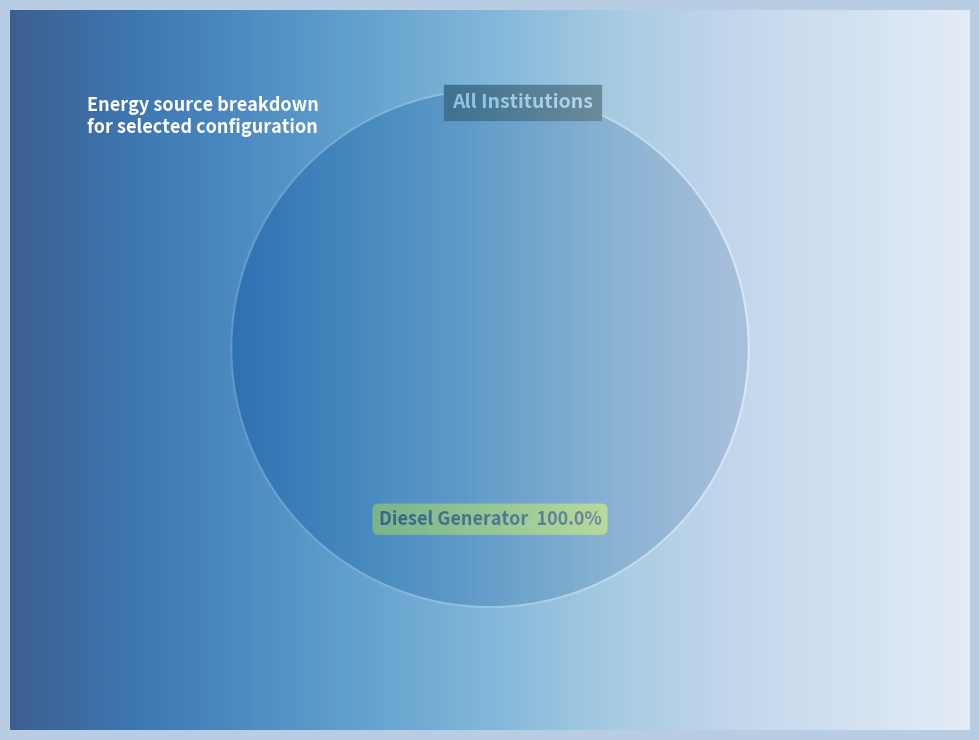

What portion of the pie excludes Owned PV?

100.0%